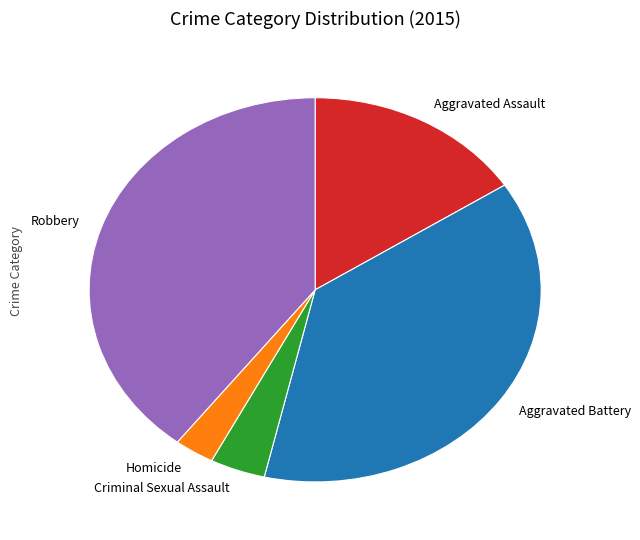

Is the sum of Criminal Sexual Assault and Aggravated Battery greater than half?

No